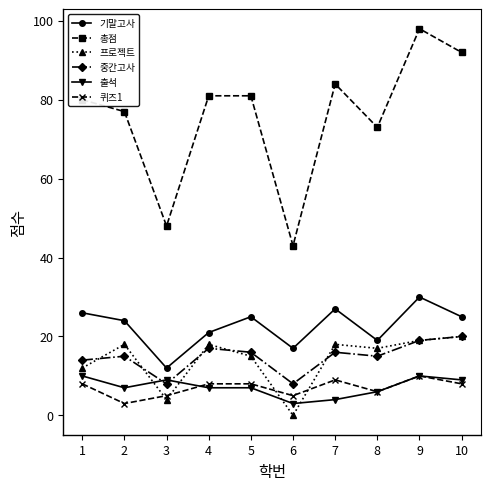

Where is the first local minimum for 프로젝트?

3